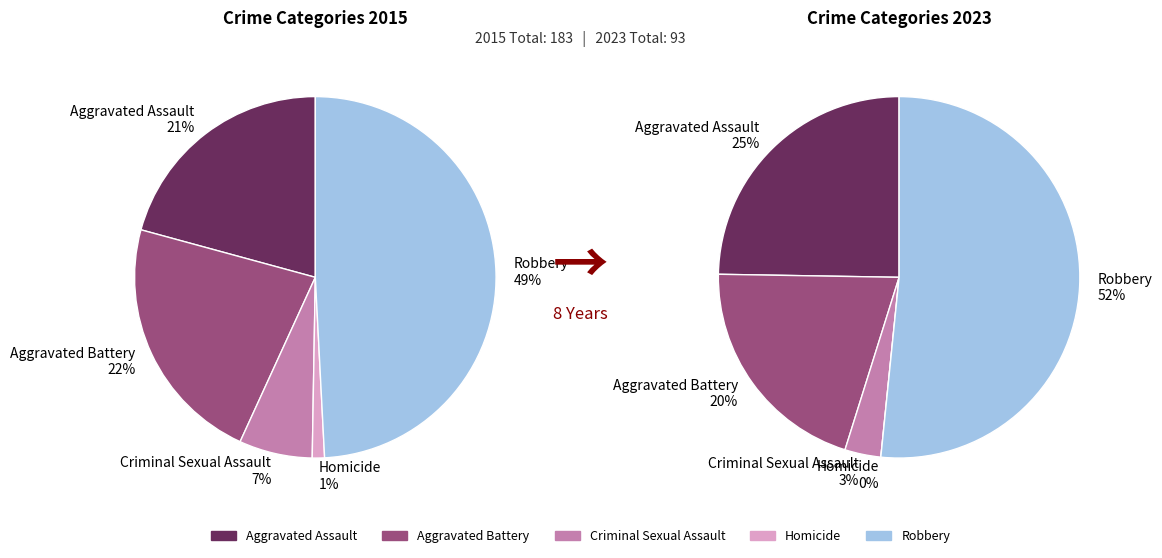

Does 3 account for over 50% of the chart?

No